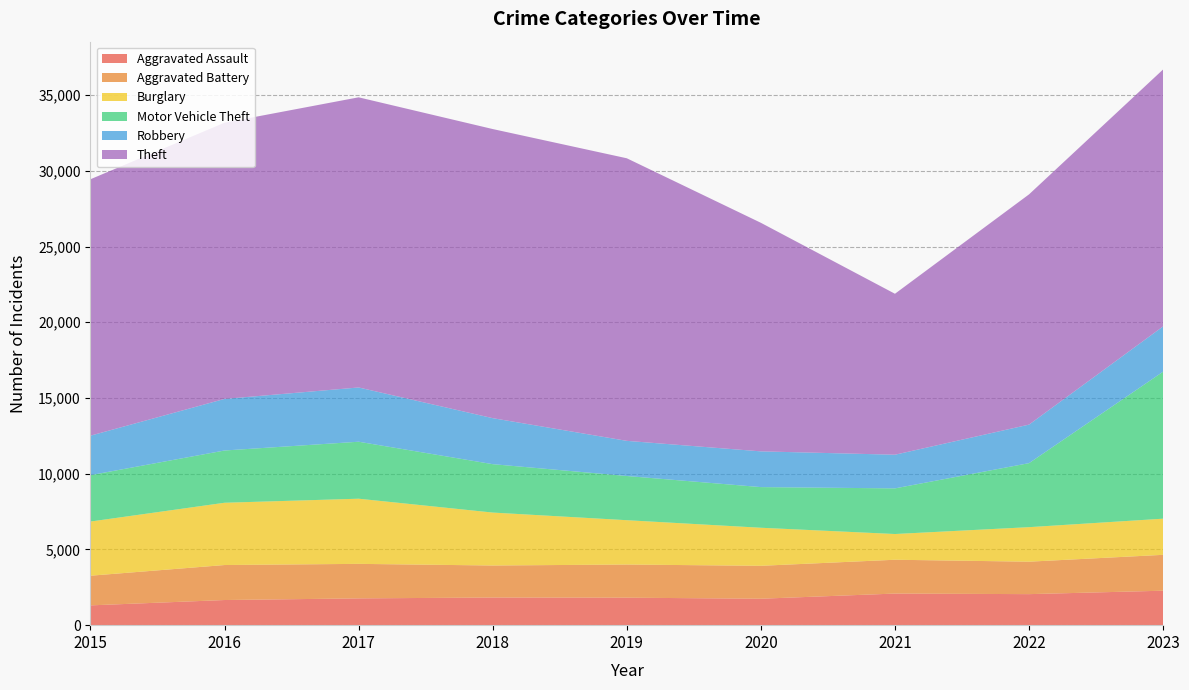

Reading left to right, extract all data points from this chart.

Aggravated Assault: 2015=1307	2016=1660	2017=1769	2018=1825	2019=1815	2020=1746	2021=2087	2022=2049	2023=2276
Aggravated Battery: 2015=1959	2016=2311	2017=2279	2018=2115	2019=2189	2020=2174	2021=2233	2022=2143	2023=2369
Burglary: 2015=3577	2016=4113	2017=4303	2018=3496	2019=2928	2020=2513	2021=1699	2022=2280	2023=2387
Motor Vehicle Theft: 2015=3063	2016=3450	2017=3762	2018=3196	2019=2918	2020=2684	2021=3014	2022=4227	2023=9707
Robbery: 2015=2607	2016=3406	2017=3583	2018=3037	2019=2321	2020=2360	2021=2222	2022=2544	2023=2990
Theft: 2015=16933	2016=18242	2017=19160	2018=19092	2019=18660	2020=15093	2021=10629	2022=15205	2023=16967